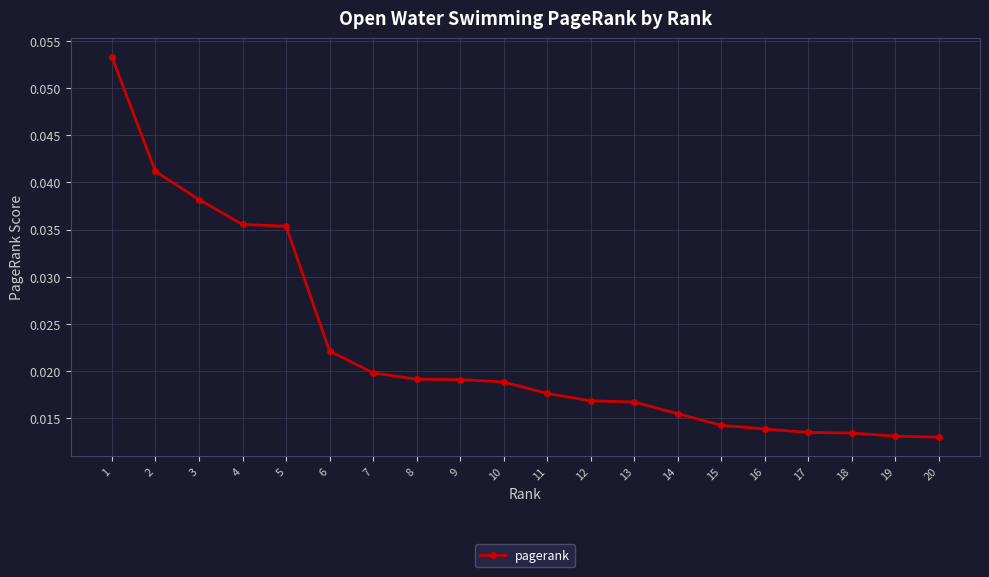

Count the values in the range 0 to 1.

20